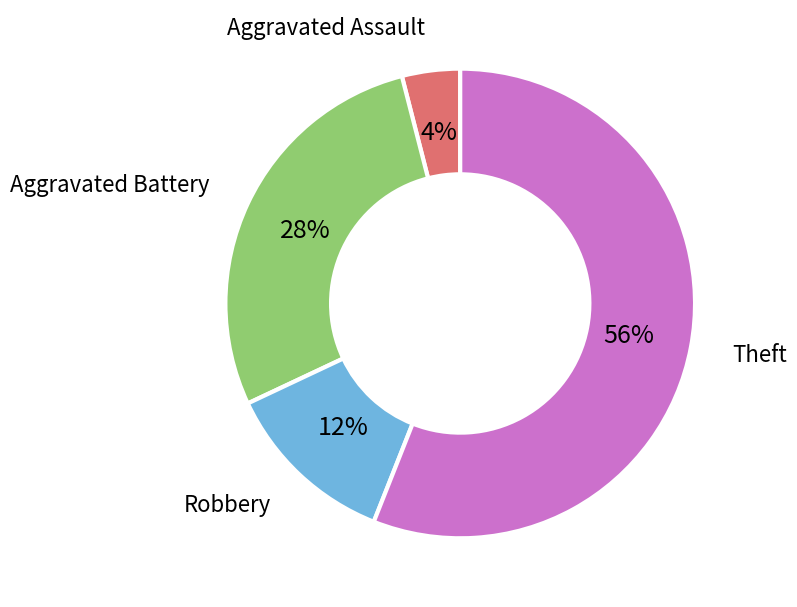

To the nearest percent, what is the average slice percentage?

25%